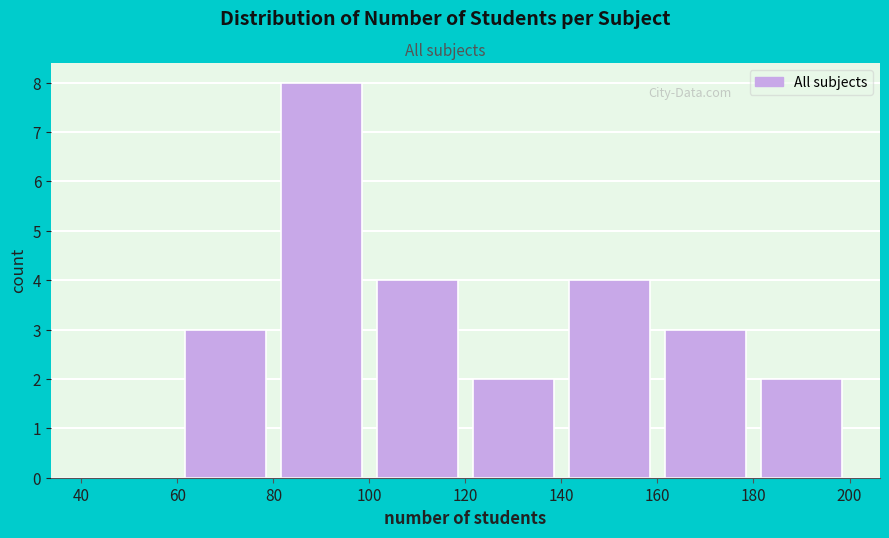

What is the height of the bar covering 180 to 200 on the x-axis? The values are not printed on the chart, so give them approximately, as read against the axis.

2